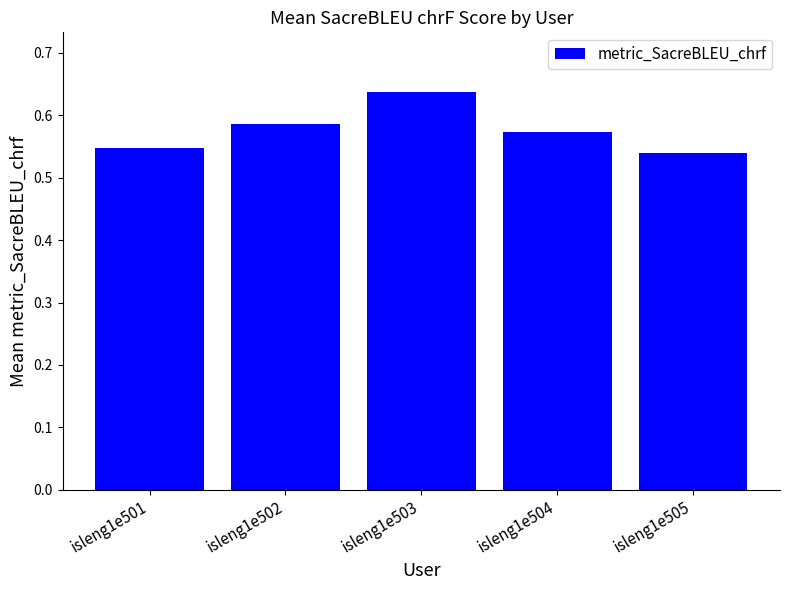

How many bars are there in total?

5